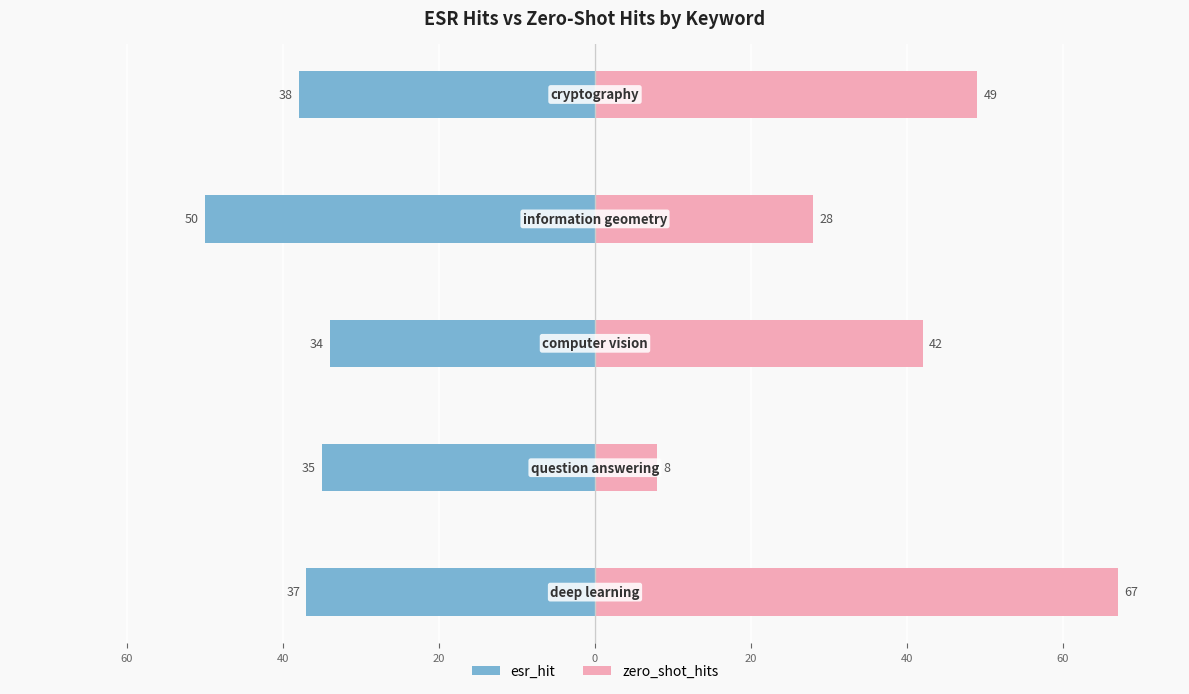

Reading right to left, list all the values displayed in this chart.

esr_hit: 0=-38	20=-50	40=-34	60=-35	80=-37
zero_shot_hits: 0=49	20=28	40=42	60=8	80=67